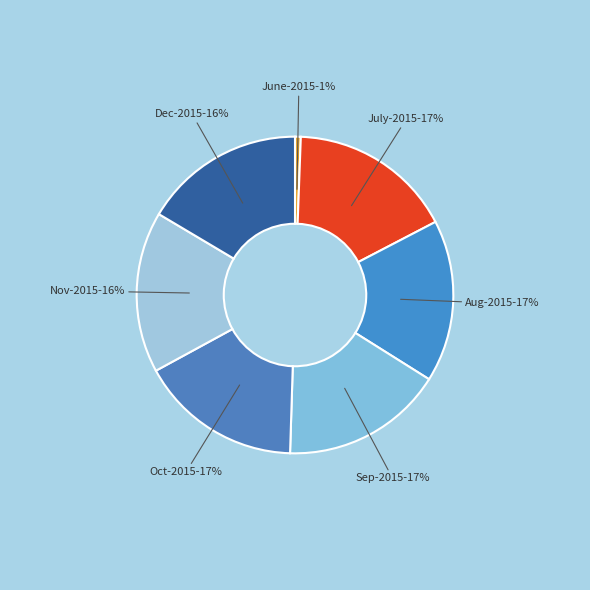

How many segments does this pie chart have?

7